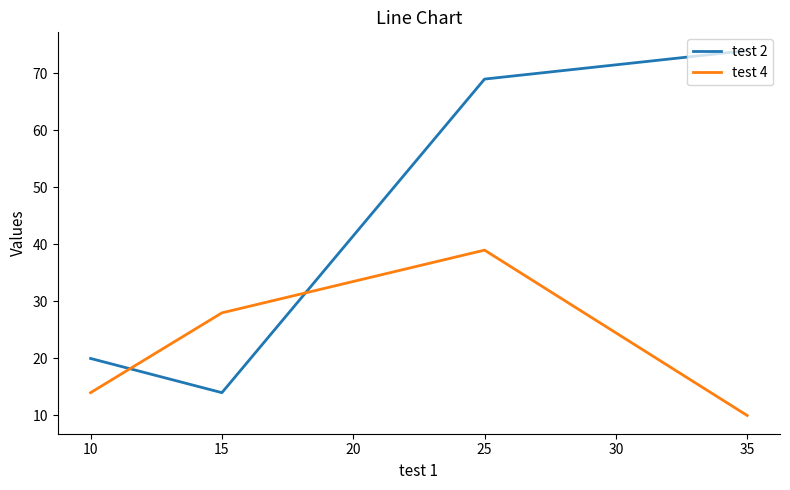

The value of test 2 at 25 is 91. True or false?

False